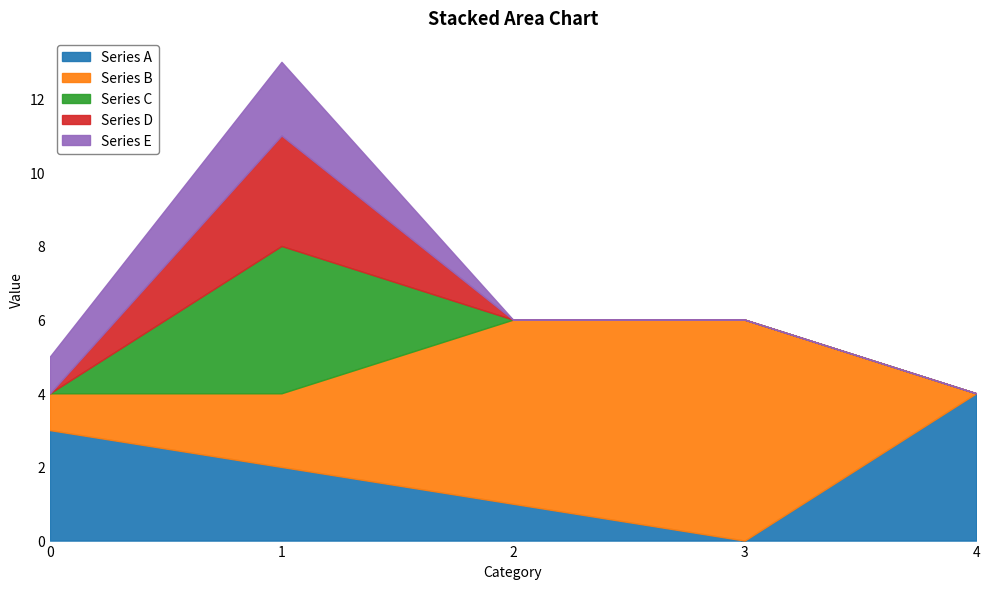

Rank the categories by Series E value from highest to lowest.

1, 0, 2, 3, 4